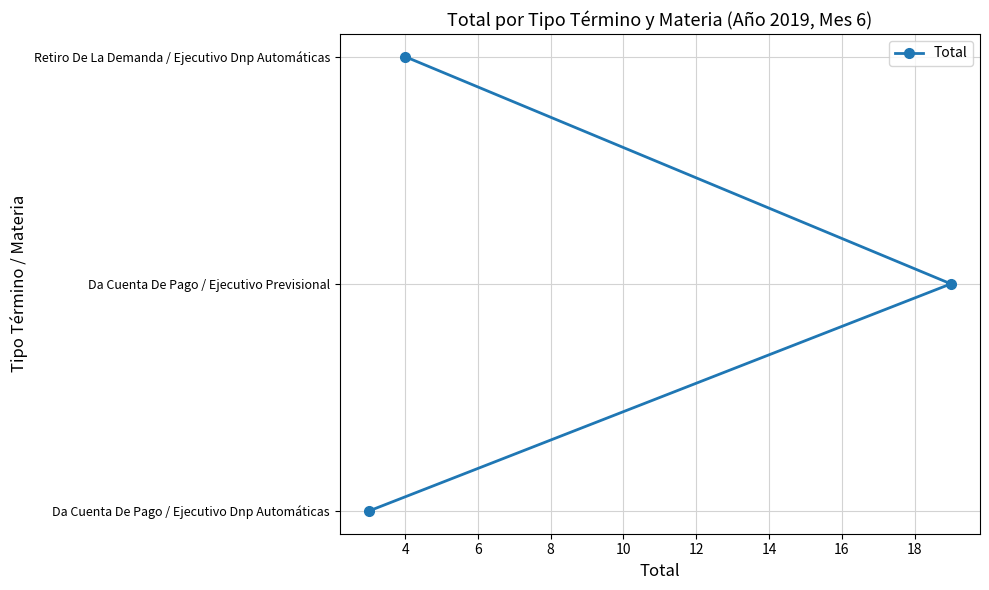

How many lines are shown in the chart?

1